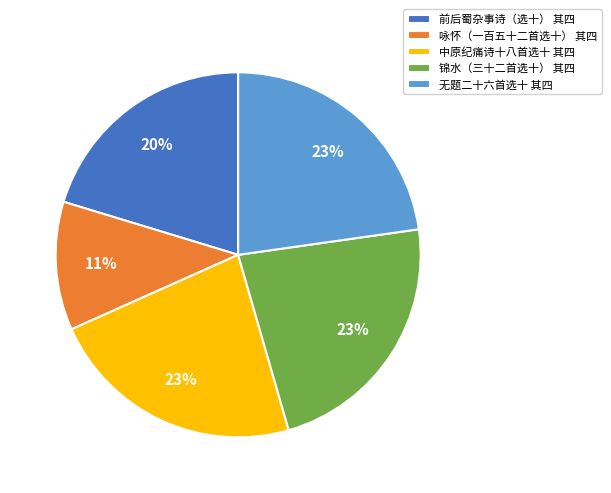

Approximately how many times larger is the value at 锦水（三十二首选十） 其四 compared to 无题二十六首选十 其四?

1.0